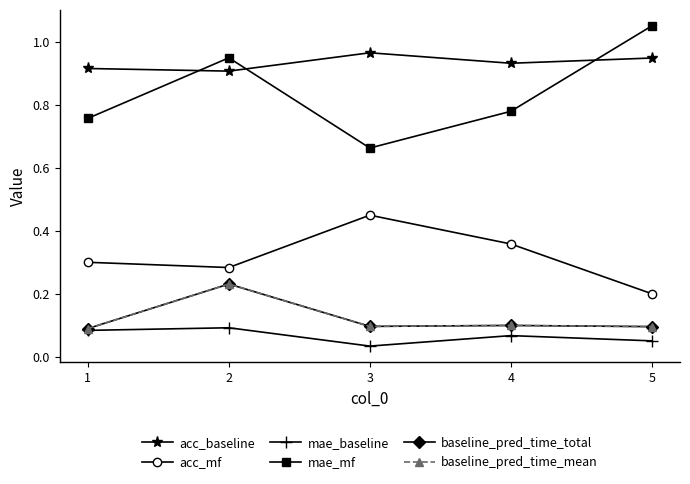

What is the value of the acc_baseline point at the 2nd from the left?

0.9